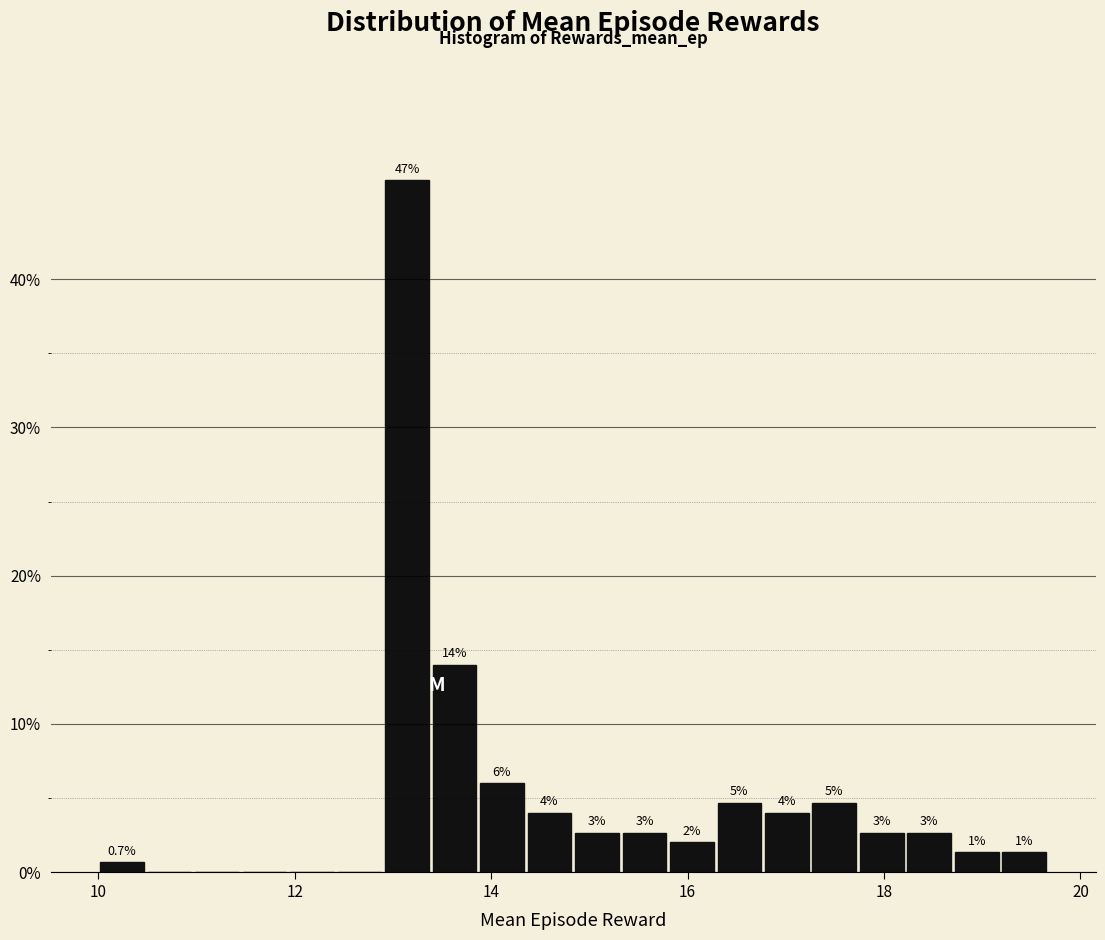

Around what value on the x-axis is the tallest bar? Give the approximate position of its centre, as read against the axis.

13.2